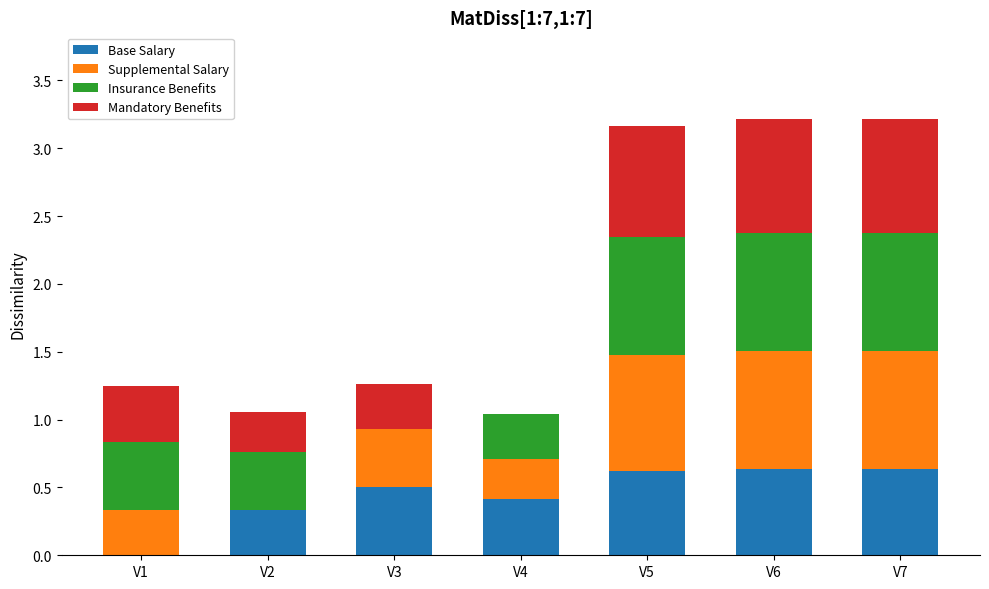

True or false: Base Salary has a value of 0.3 at V6.

False